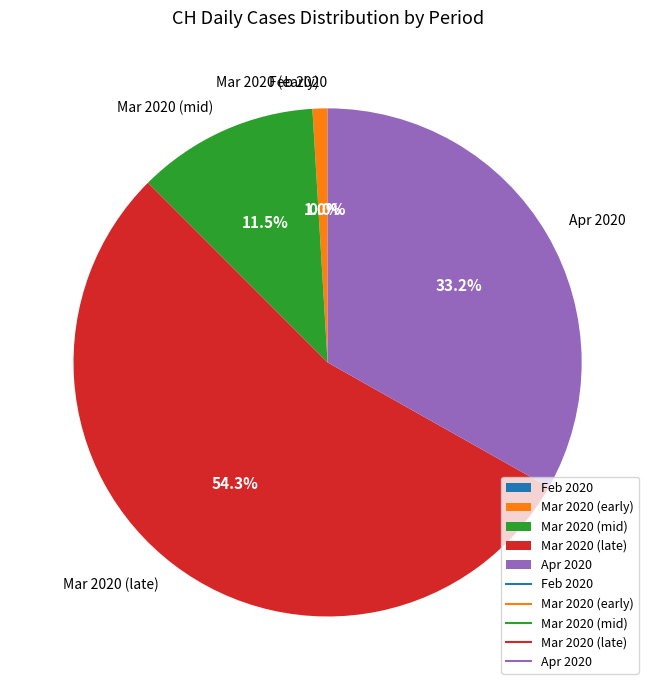

True or false: 2020-03-01 accounts for 0% of the total.

True